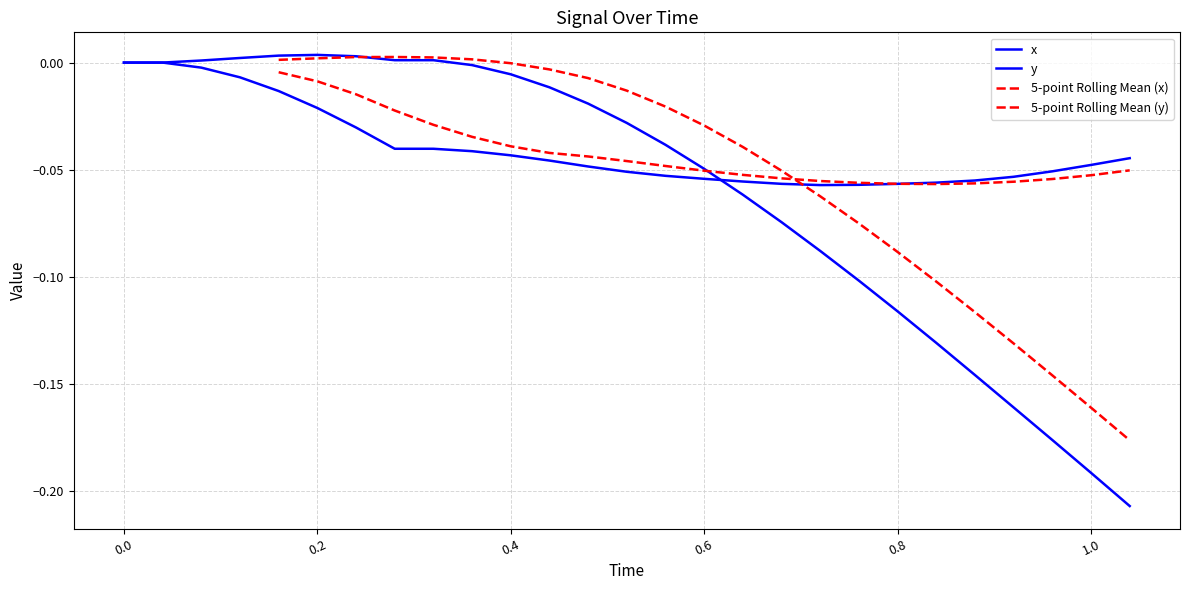

Rank the series at 0.6 from lowest to highest value.

y, x